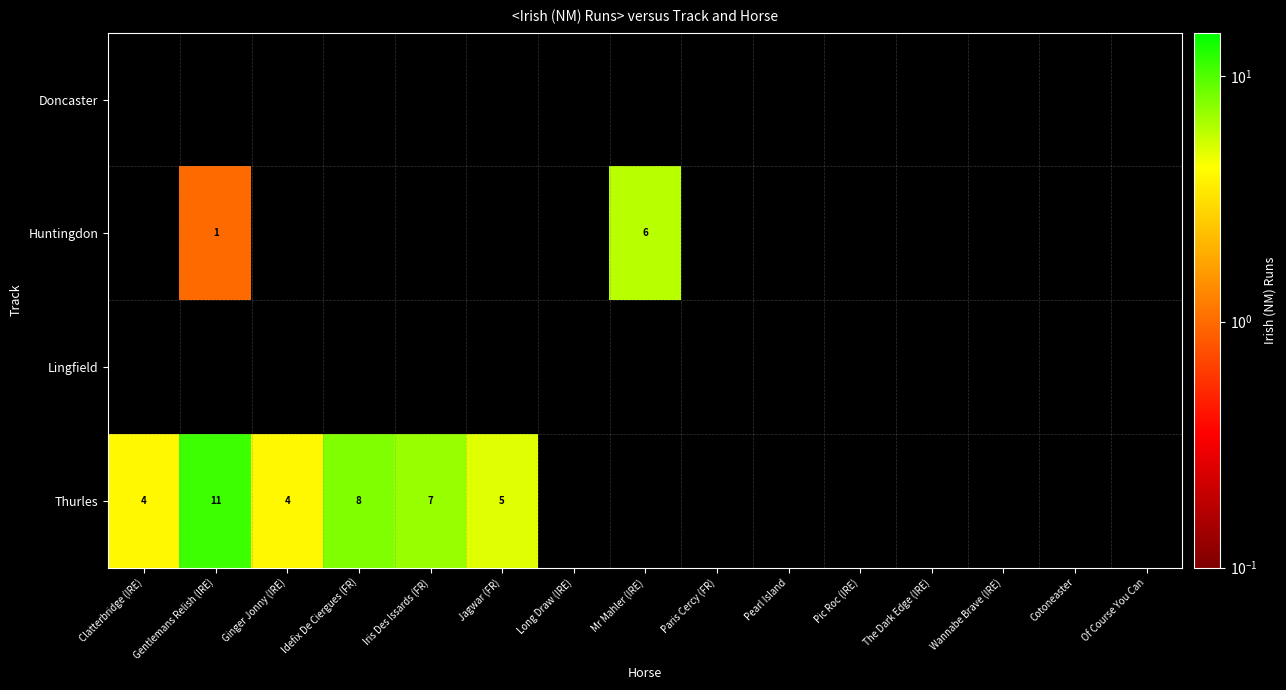

The value of Thurles at Ginger Jonny (IRE) is 4. True or false?

True